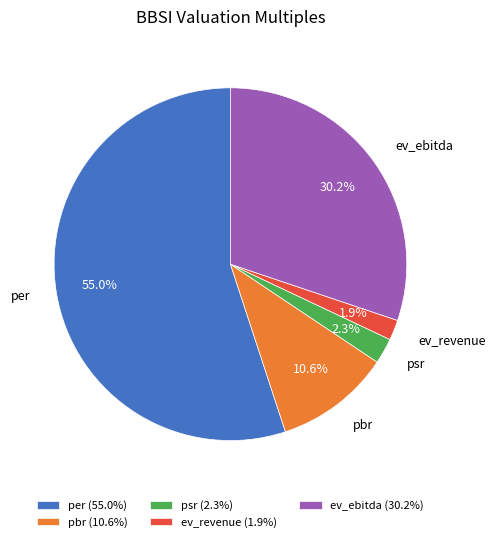

To the nearest percent, what is the difference between the psr and pbr slice percentages?

8%